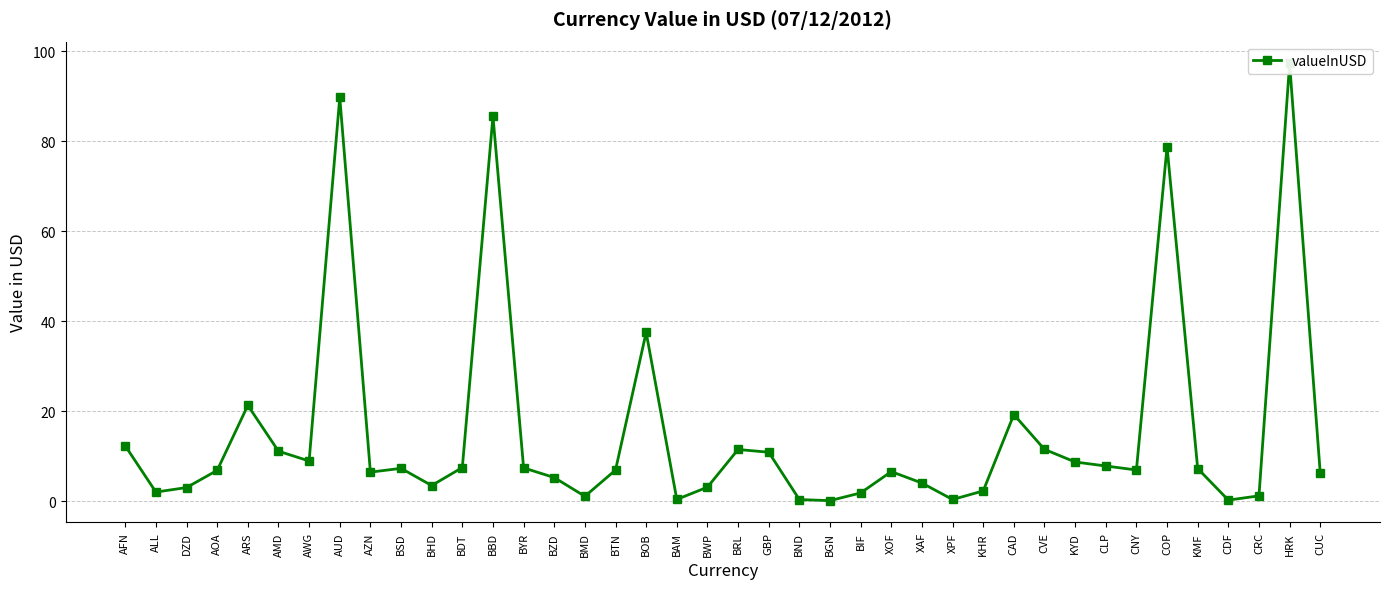

At which label is the value closest to 48?

BOB